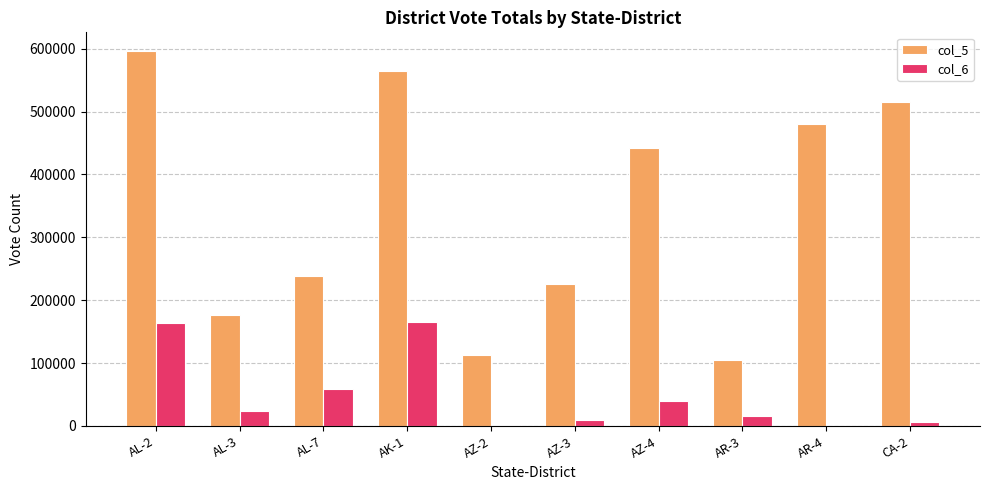

What is the total value across all series at AR-4?

481364